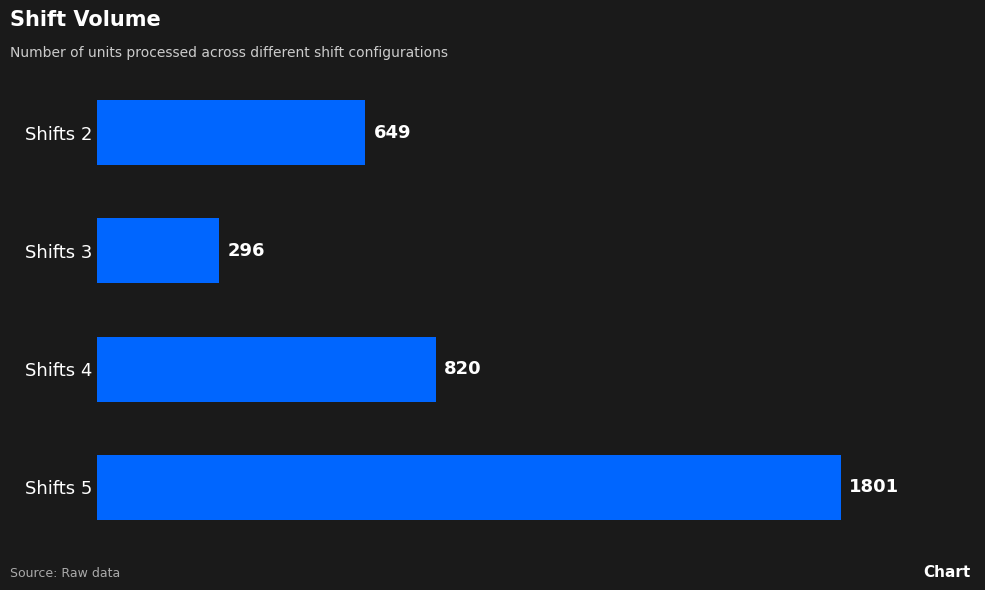

Count the values in the range 649 to 1801.

3